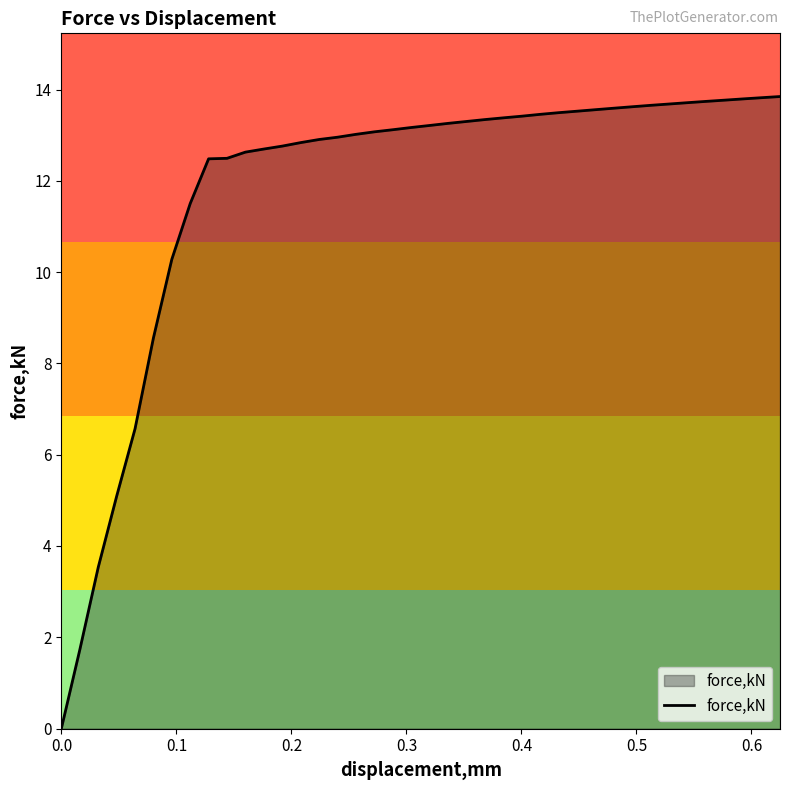

What is the difference between the maximum and minimum values?

13.8